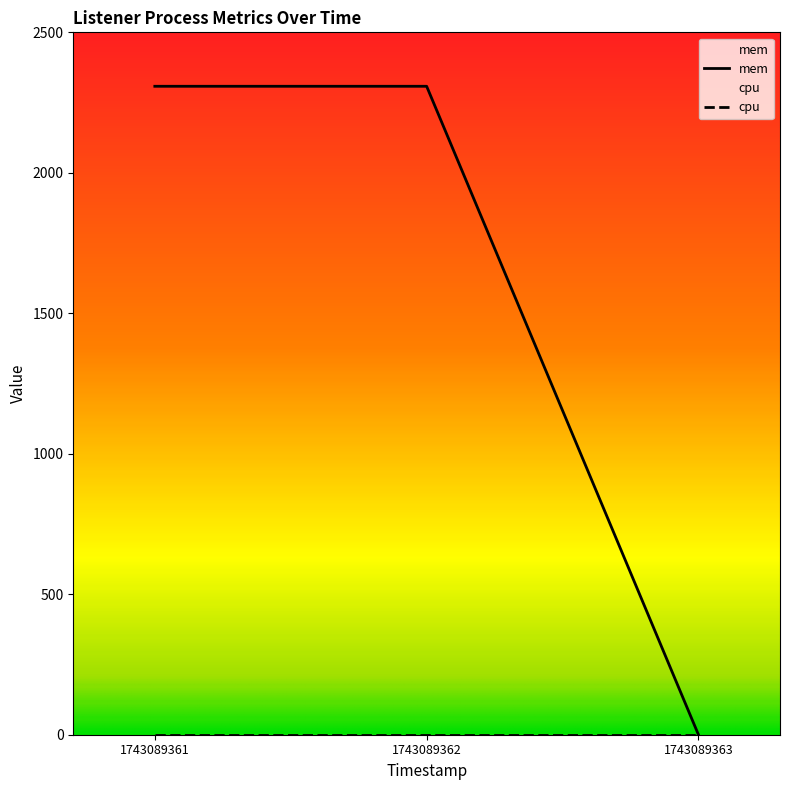

Count the values in the range 0 to 2308.

3